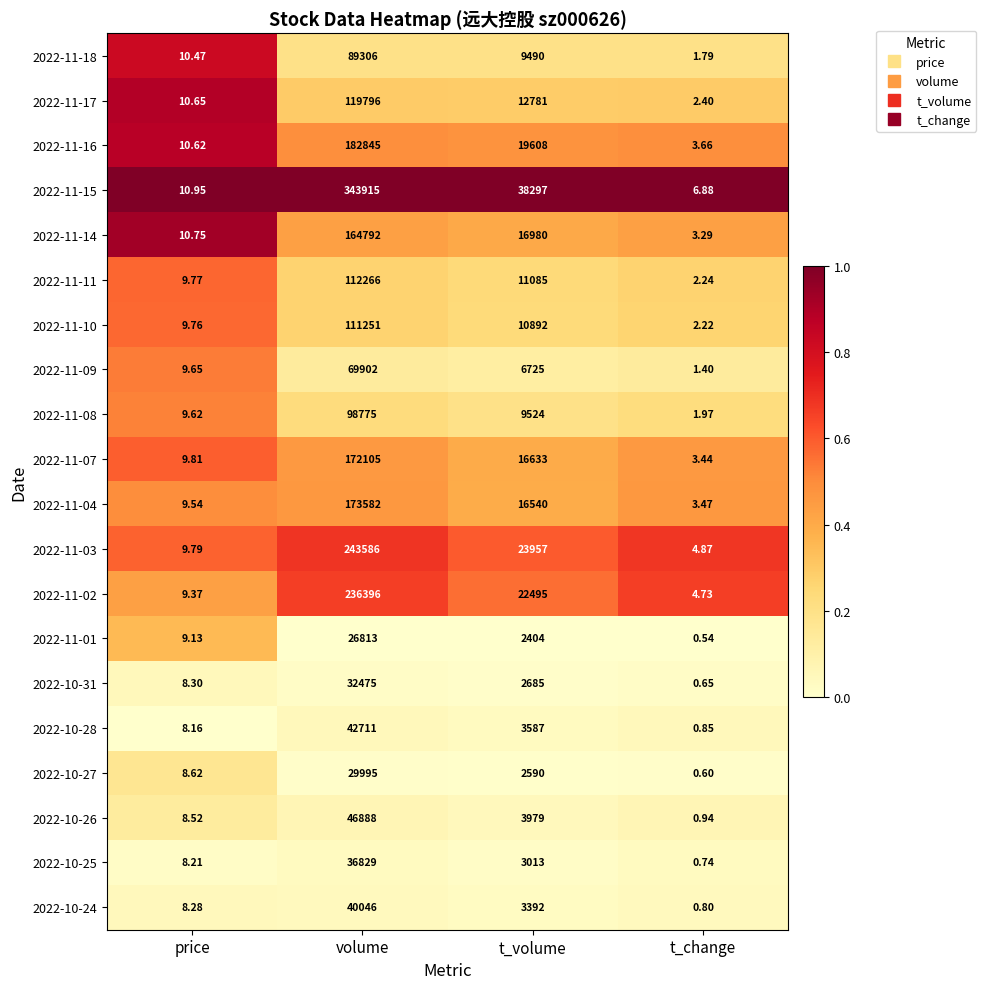

Which category has the highest value across all series?

volume